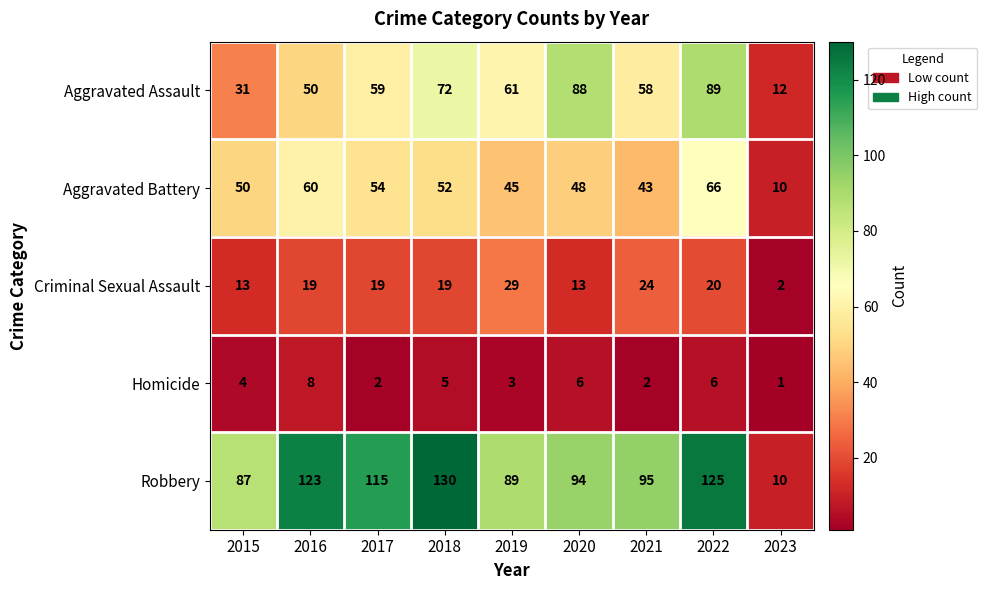

Which series has the largest total across all categories?

Robbery